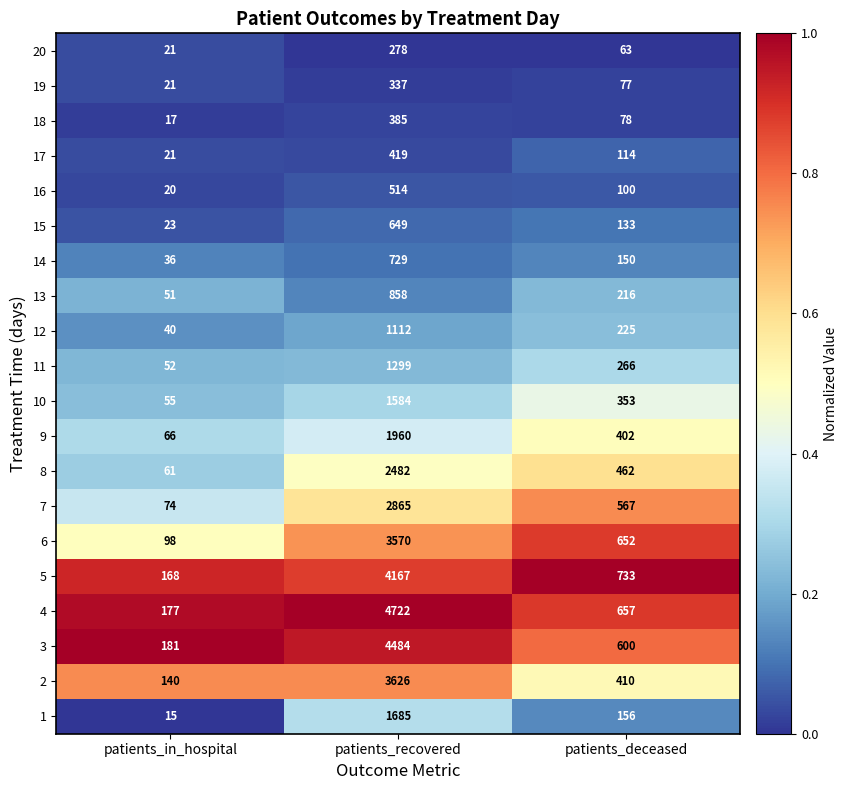

Which series has the widest spread of values?

4